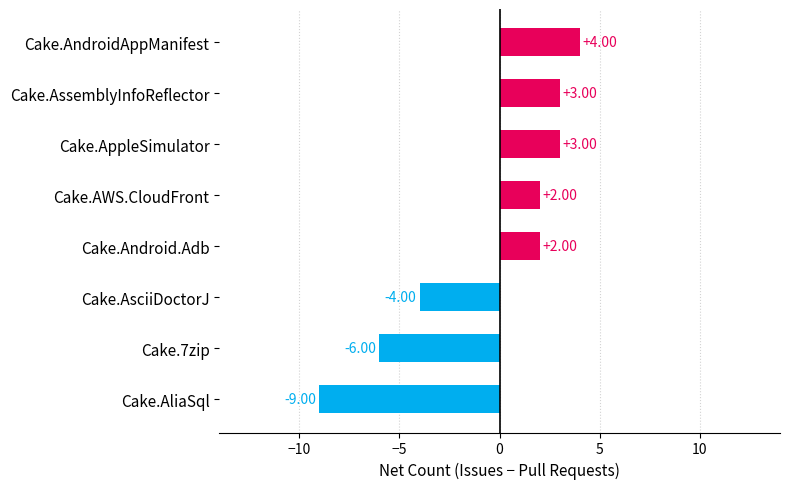

What is the minimum value shown in the chart?

-9